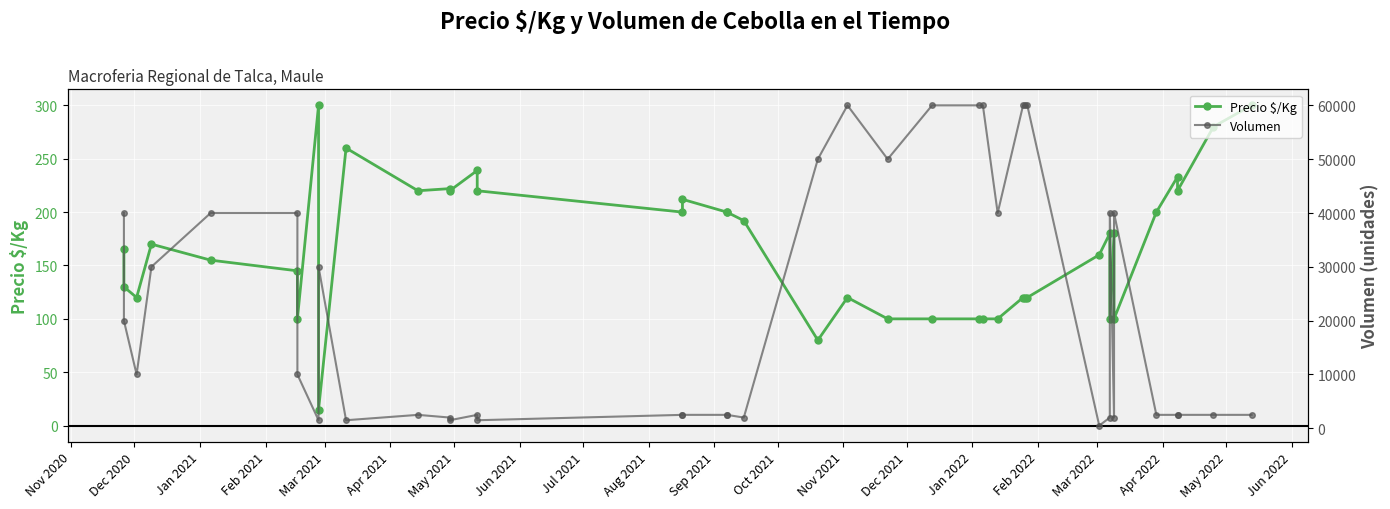

How many data points in Precio $/Kg are above 170?

19